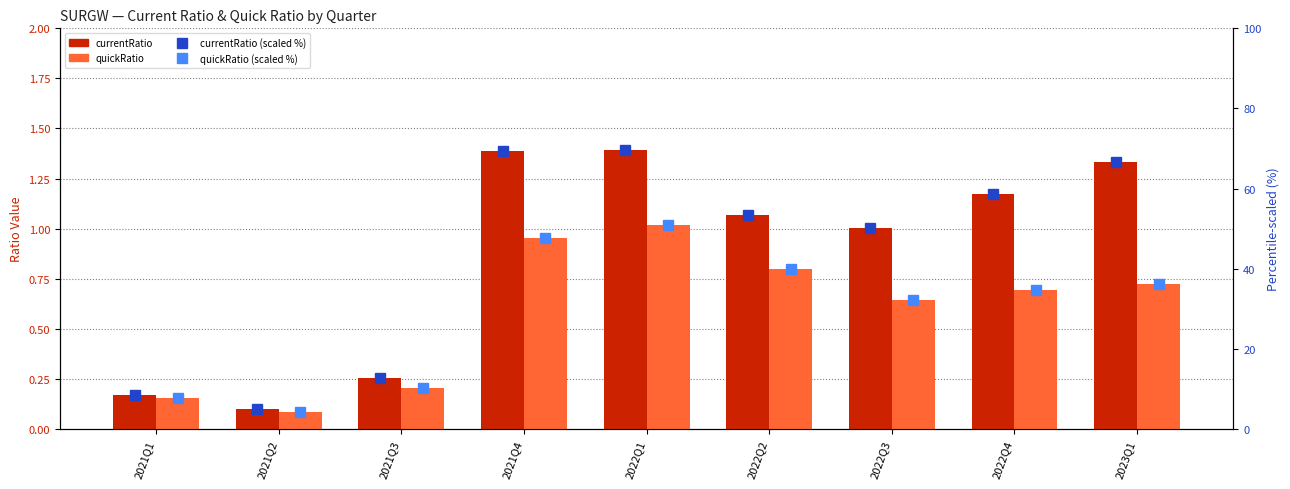

At which label does quickRatio (scaled %) first exceed 34?

2021Q4